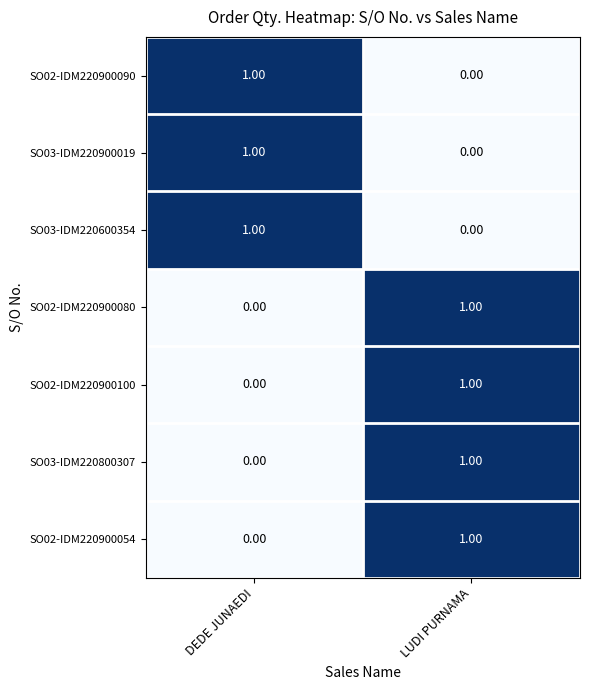

What is the total value across all series at DEDE JUNAEDI?

3